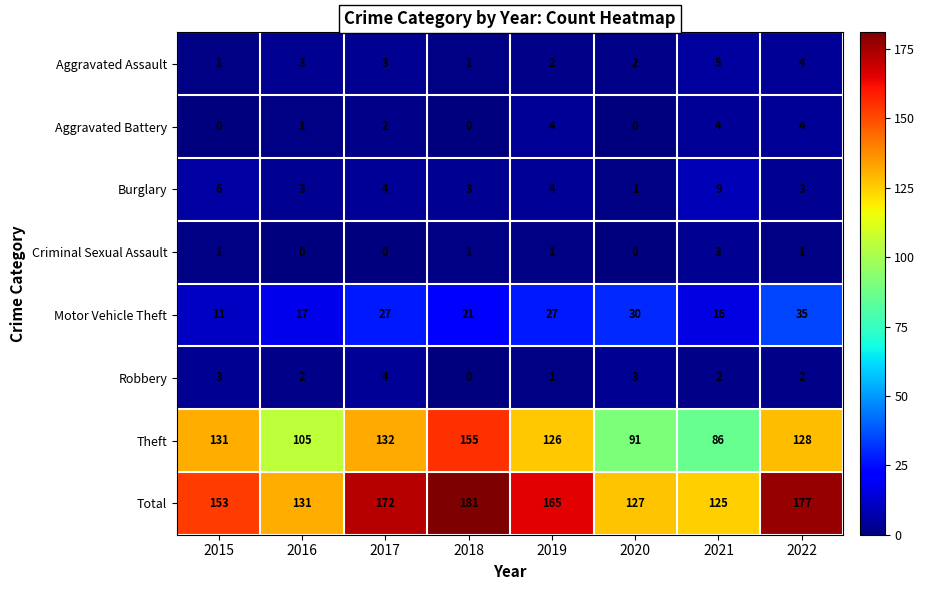

At which category is the sum across all series the highest?

2018